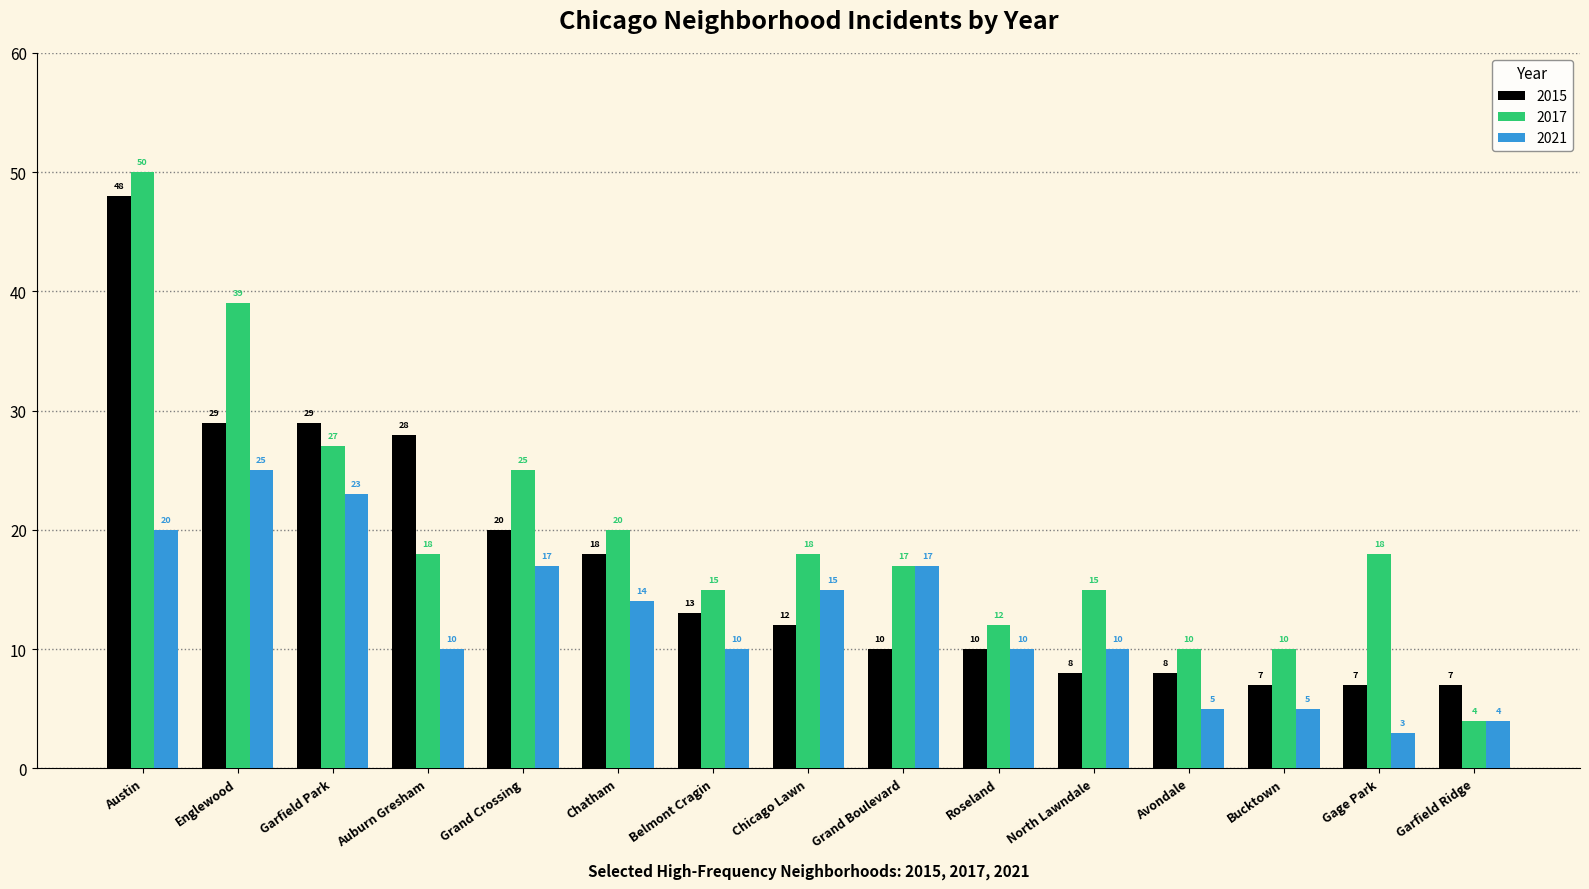

What is the difference between the highest and lowest values at Chicago Lawn?

6